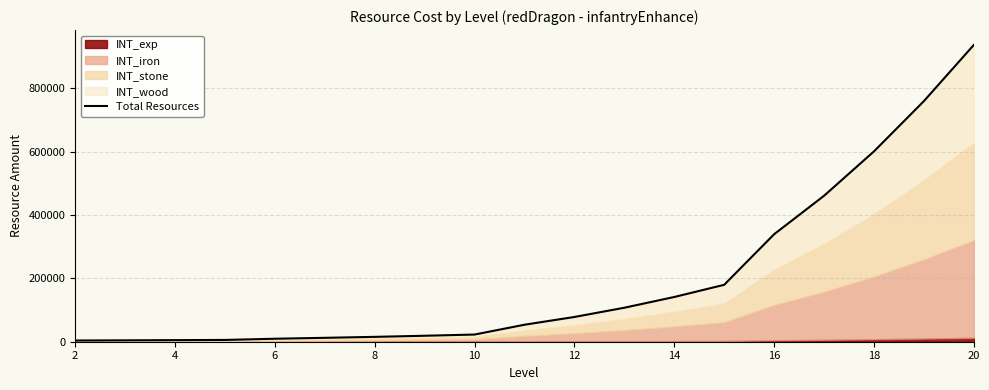

Reading left to right, extract all data points from this chart.

3800	4408	5016	5624	9424	12312	15352	18848	22648	53656	78128	107312	141208	179664	339264	460712	600856	759544	936928